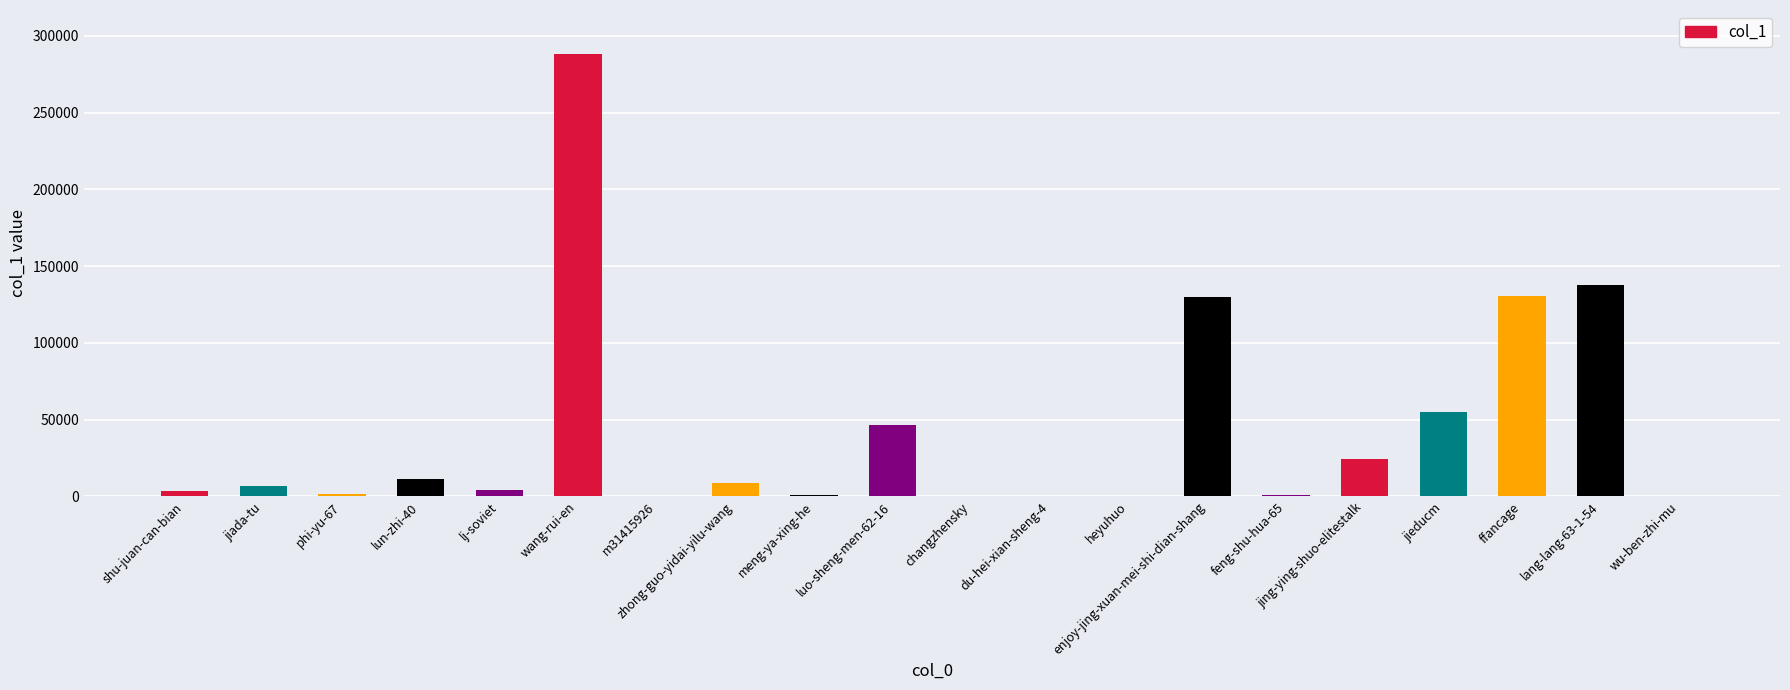

Is it true that the value at jing-ying-shuo-elitestalk is 24056?

True